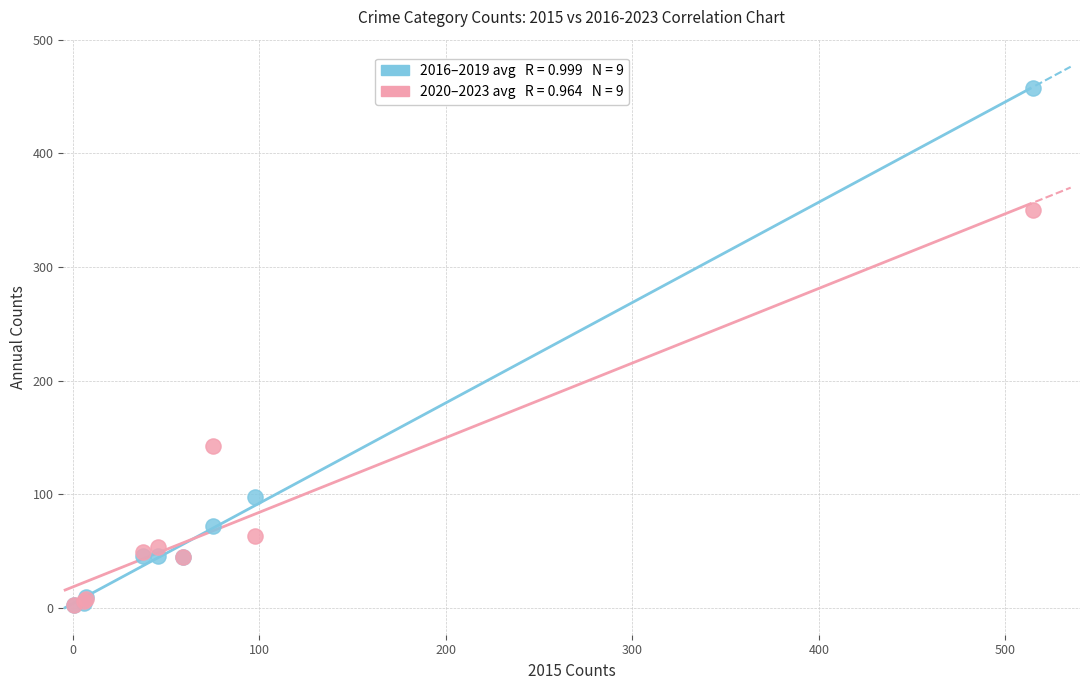

Across all series, what Y value is closest to 229?

142.0